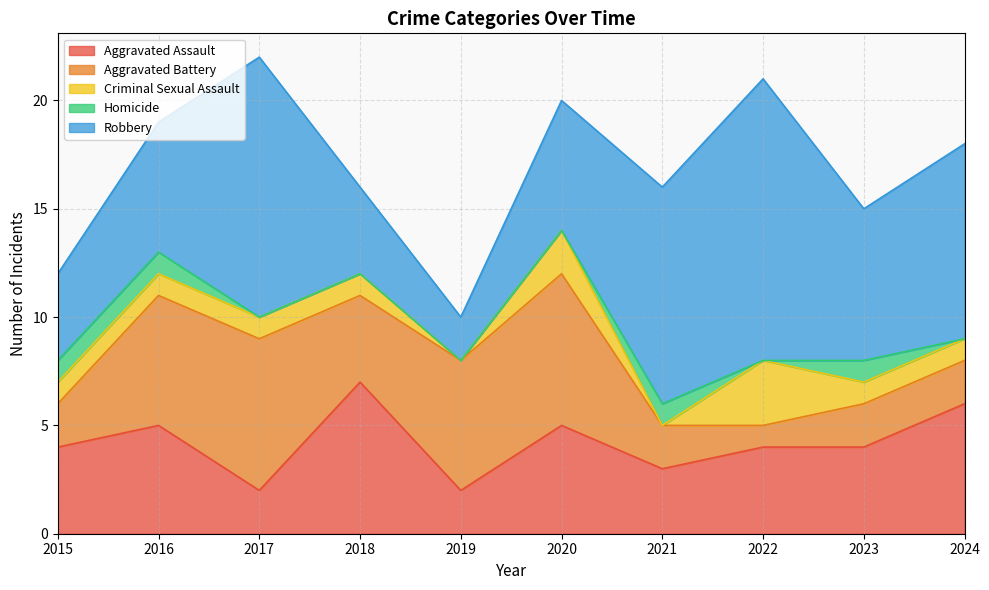

Reading left to right, extract all data points from this chart.

Aggravated Assault: 4	5	2	7	2	5	3	4	4	6
Aggravated Battery: 2	6	7	4	6	7	2	1	2	2
Criminal Sexual Assault: 1	1	1	1	0	2	0	3	1	1
Homicide: 1	1	0	0	0	0	1	0	1	0
Robbery: 4	6	12	4	2	6	10	13	7	9